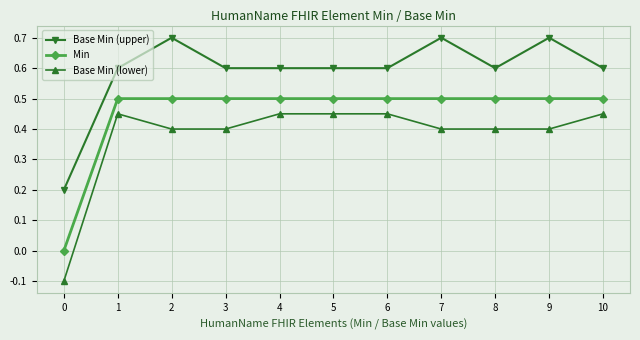

What are all the series names shown in the legend?

Base Min (upper), Min, Base Min (lower)